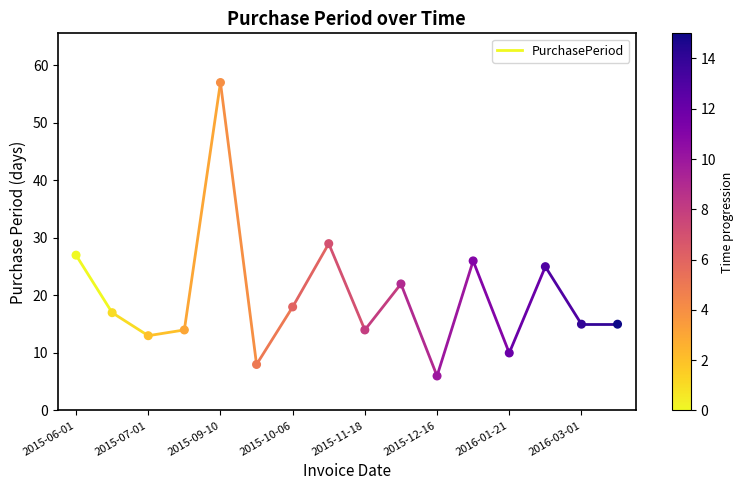

What is the range of Y values (max minus min)?

51